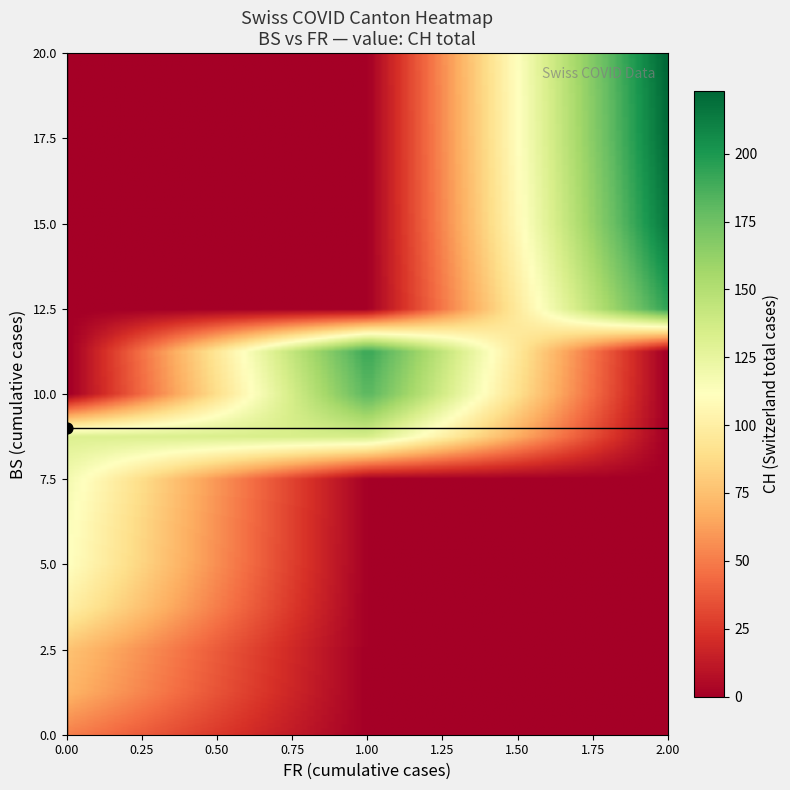

What is the average value of the FR_vals series?

1